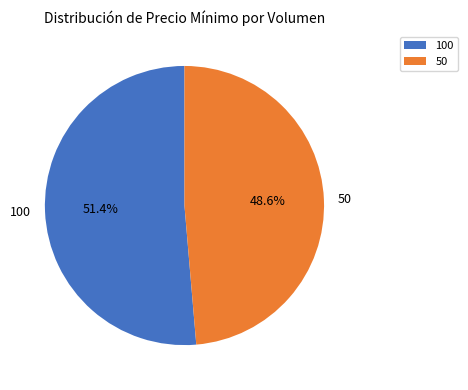

True or false: 50 accounts for 49% of the total.

True